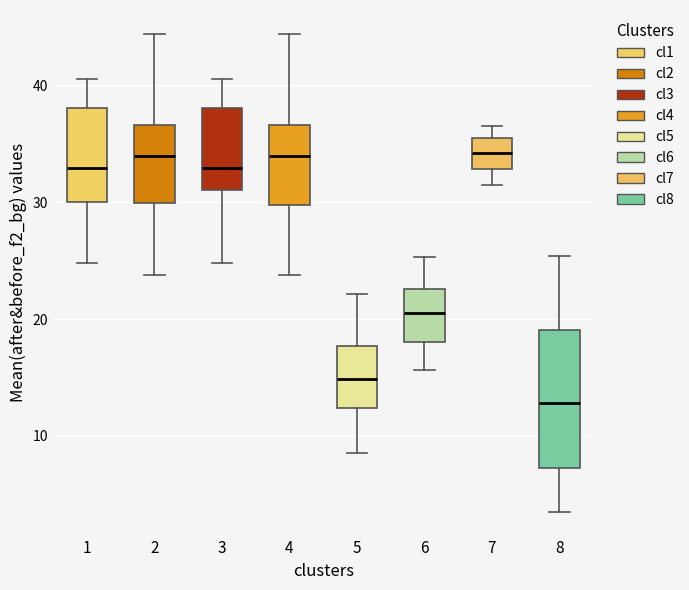

Which box has the lowest median line?

8